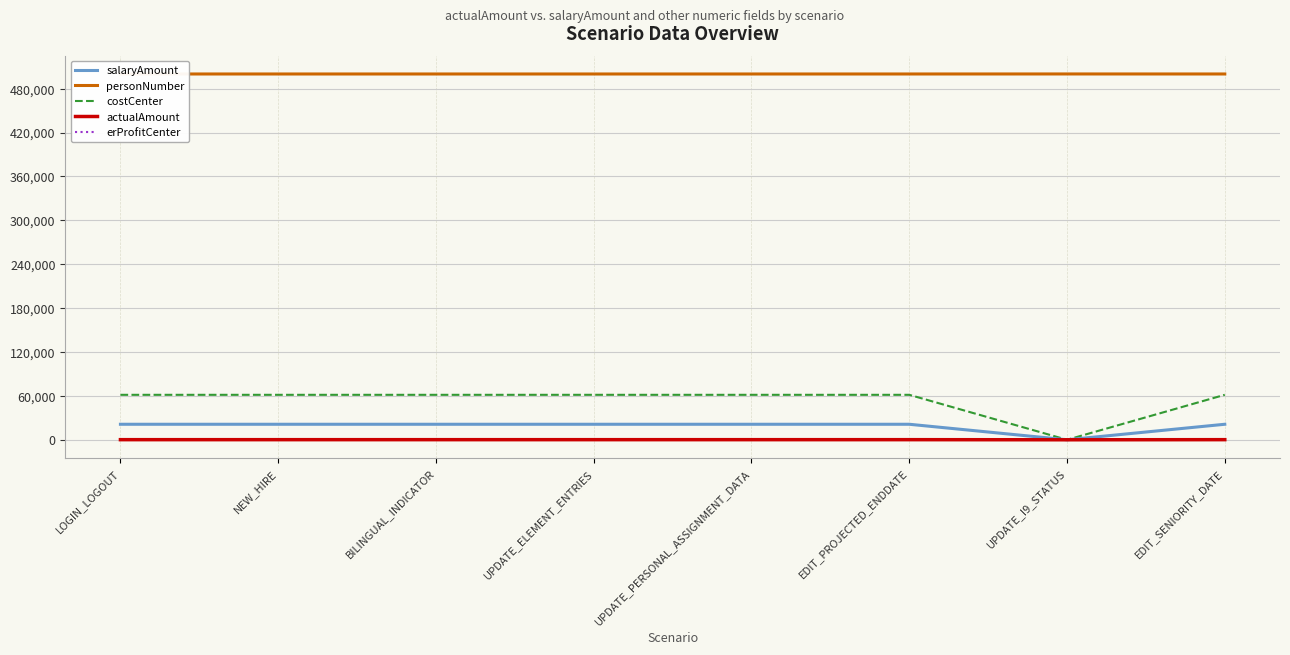

What is the sum of all salaryAmount values?

148460.1